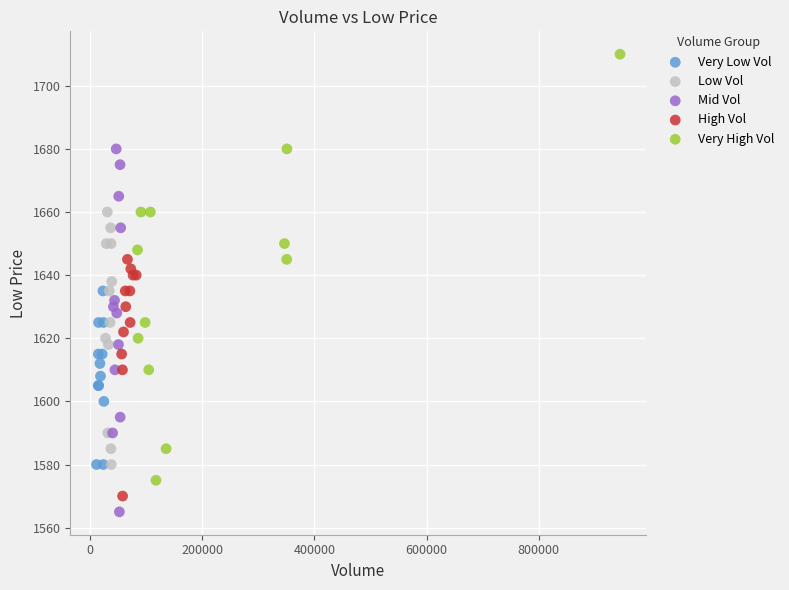

Which series contains the highest Y value?

Very High Vol